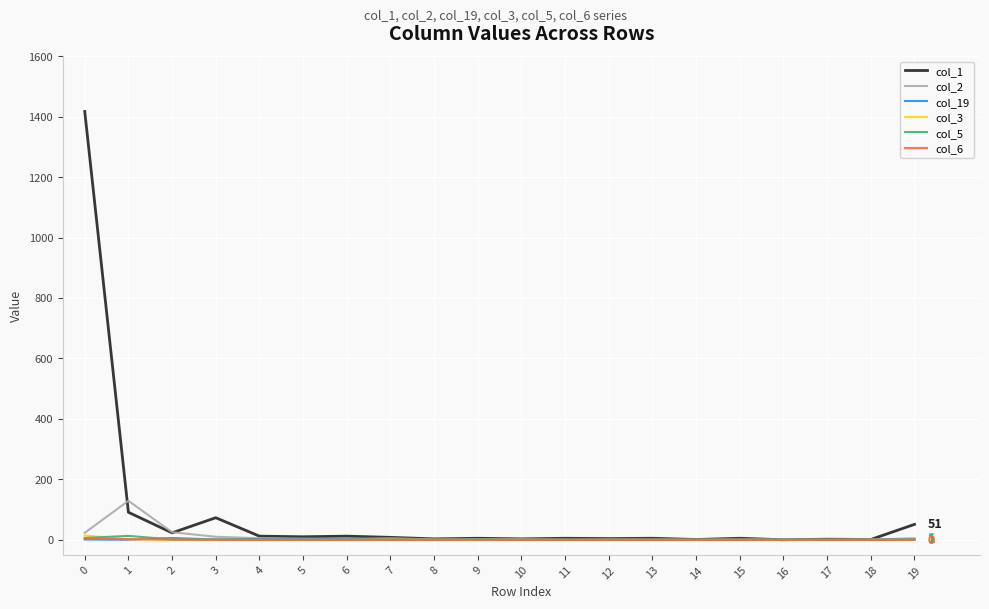

What is the greatest value displayed?

1417